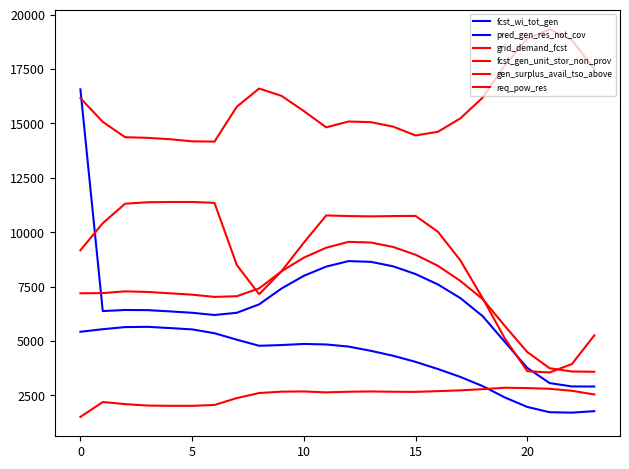

Is this an area chart (filled region under the line)?

No